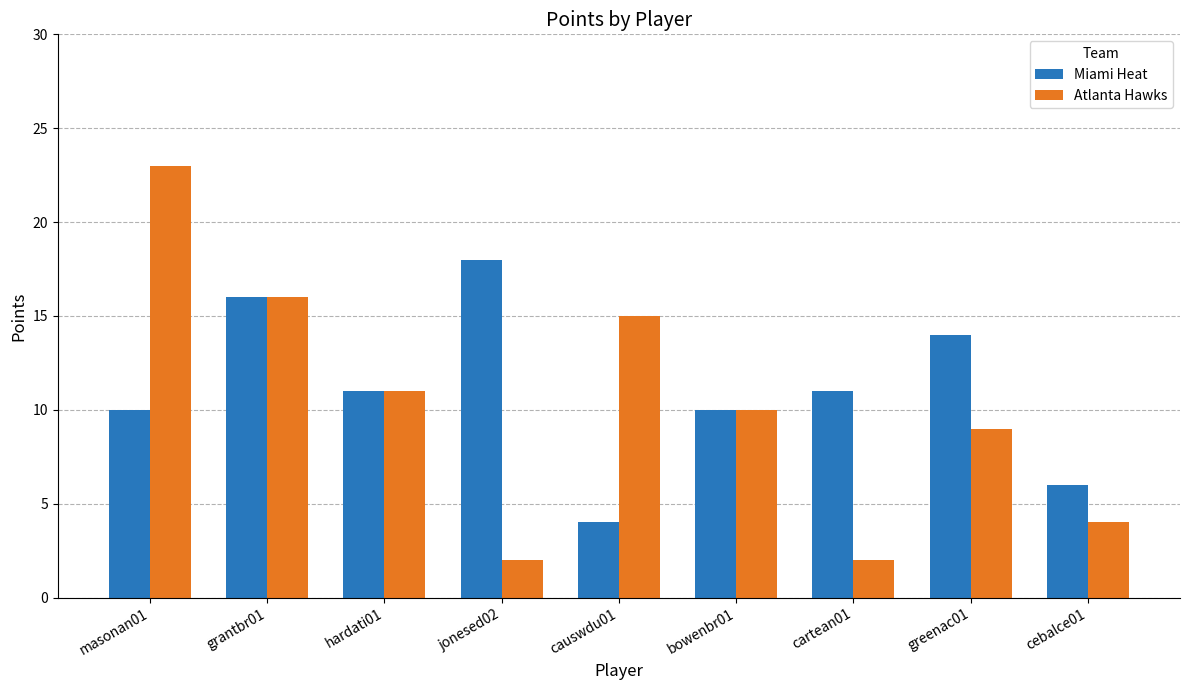

What is the sum of all Atlanta Hawks values?

92